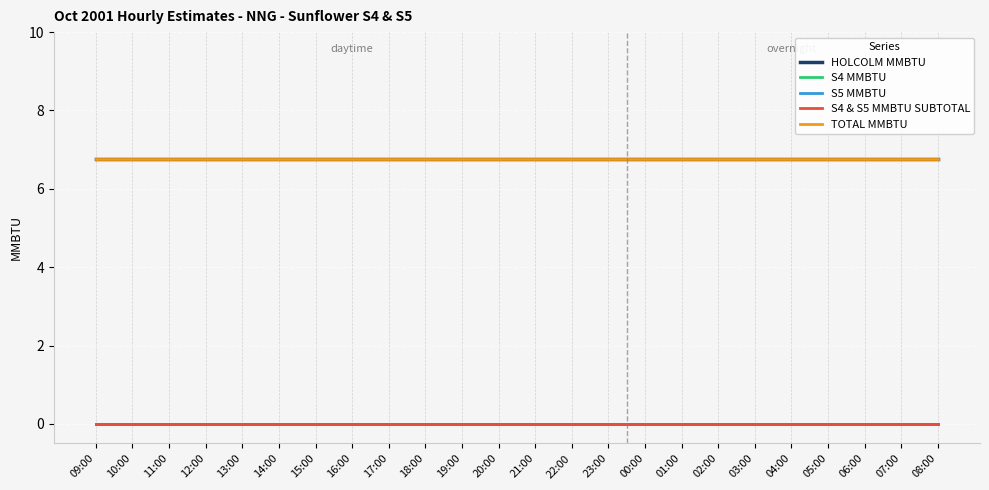

Is the value of S4 & S5 MMBTU SUBTOTAL at 21:00 greater than the value of TOTAL MMBTU at 23:00?

No